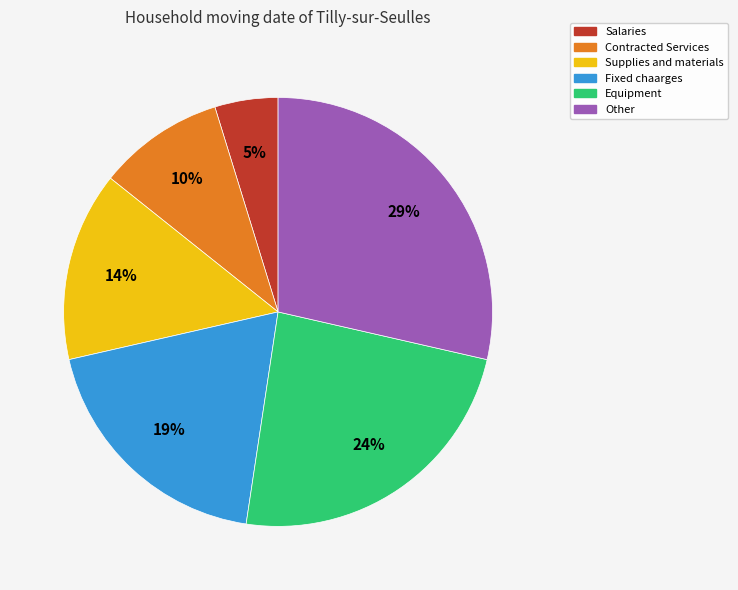

Which slice is the largest?

Other